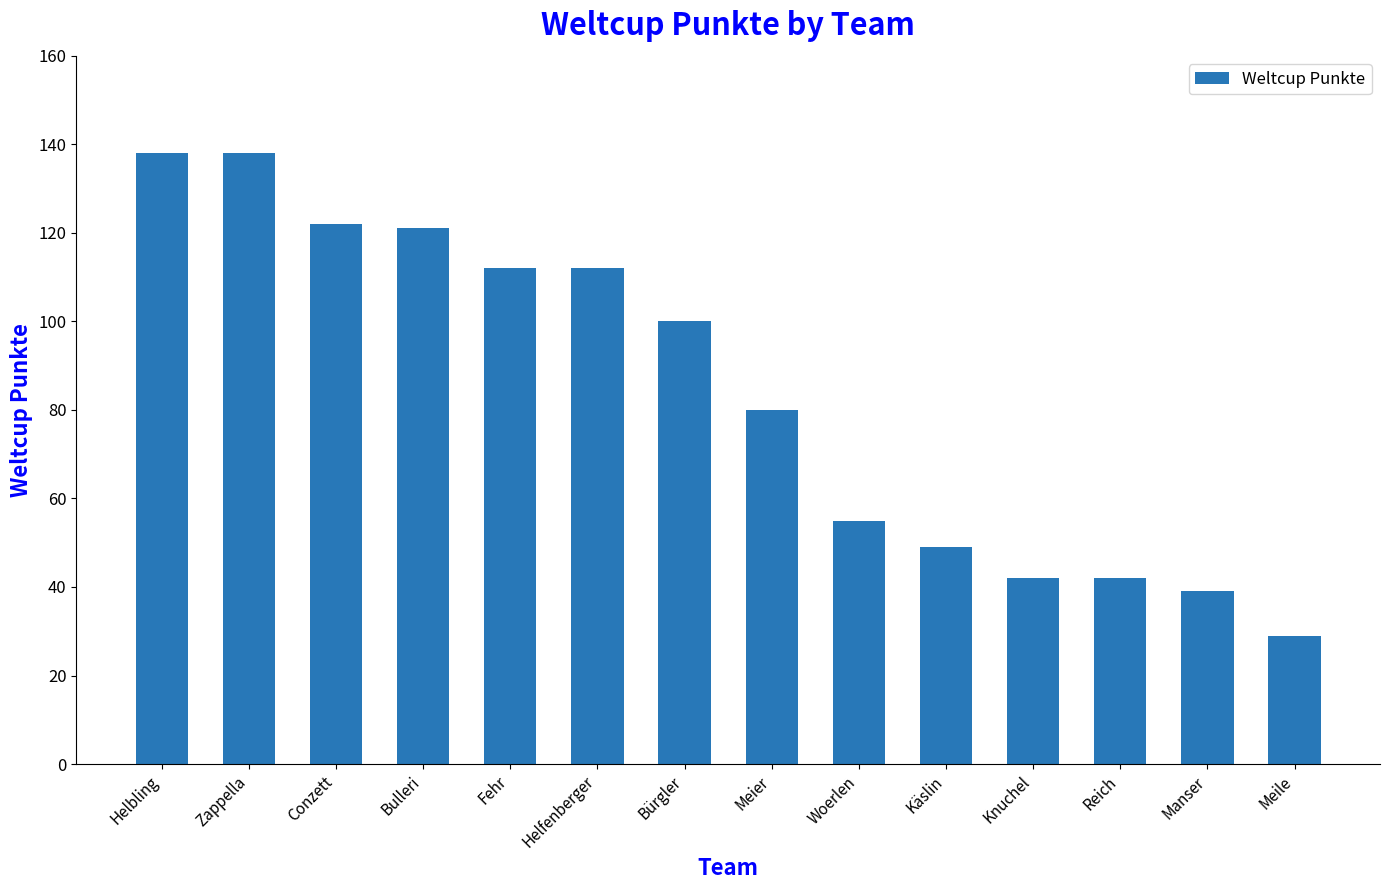

What is the label of the 2nd bar from the right?

Manser